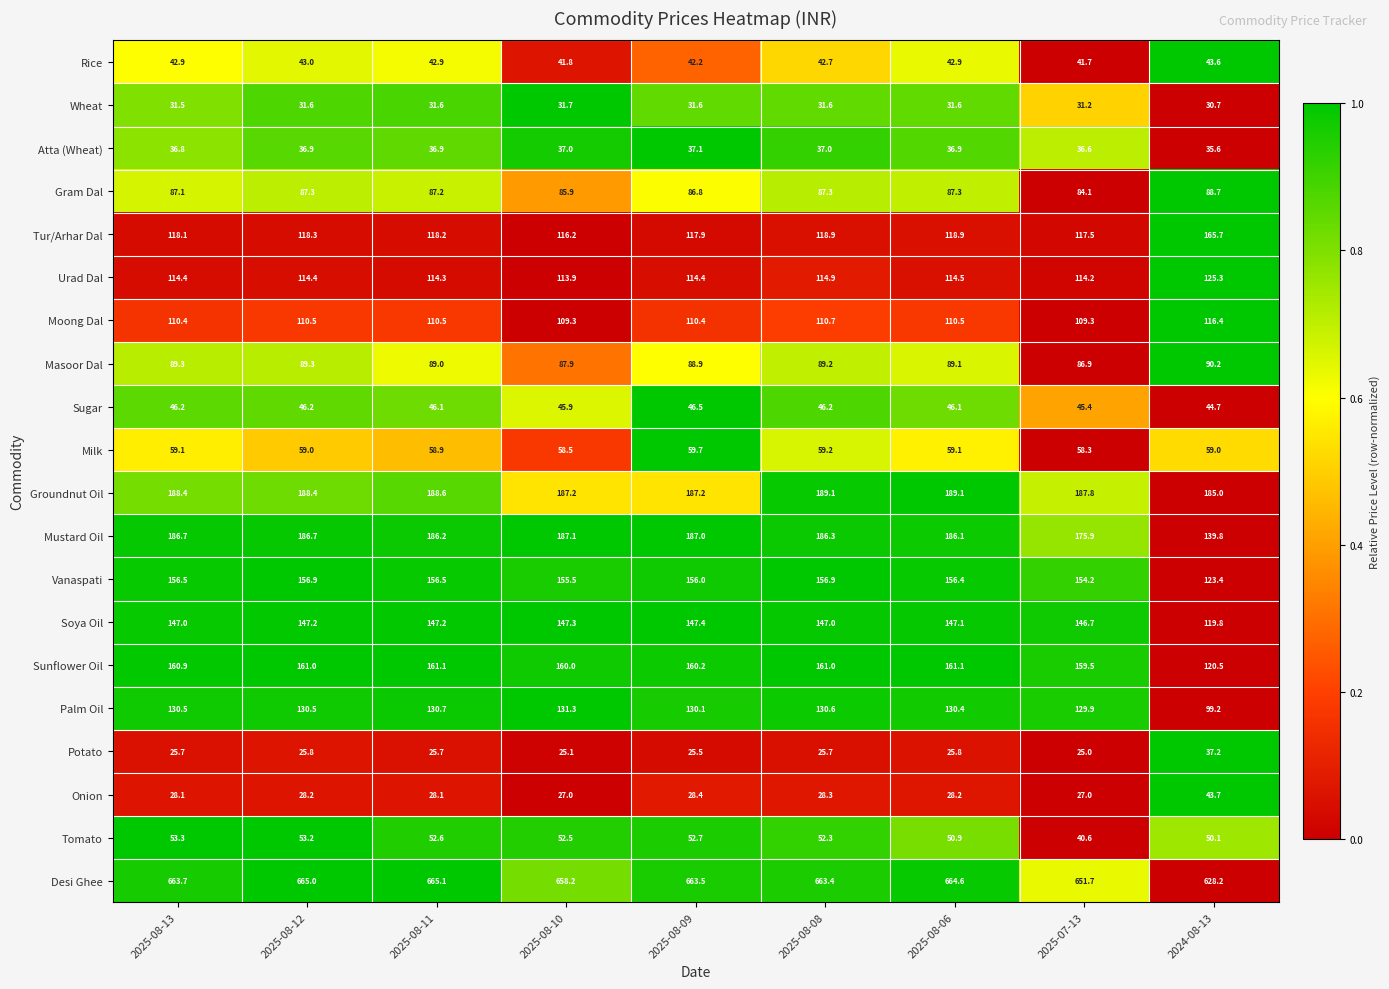

Which series changed the most between 2025-08-13 and 2025-07-13?

Tomato